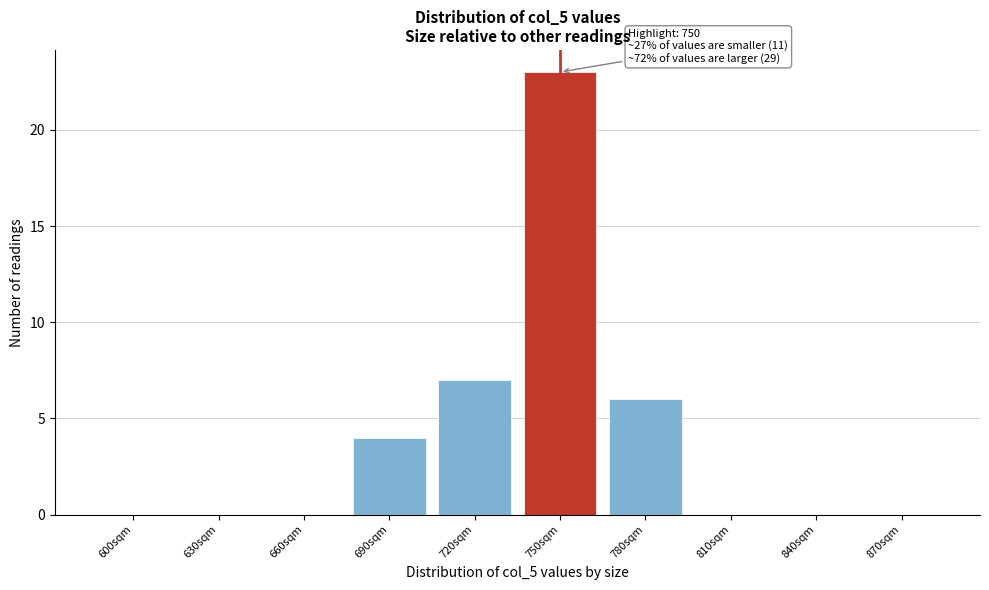

Reading left to right, what are all the values shown in this chart?

600sqm=0	630sqm=0	660sqm=0	690sqm=4	720sqm=7	750sqm=23	780sqm=6	810sqm=0	840sqm=0	870sqm=0